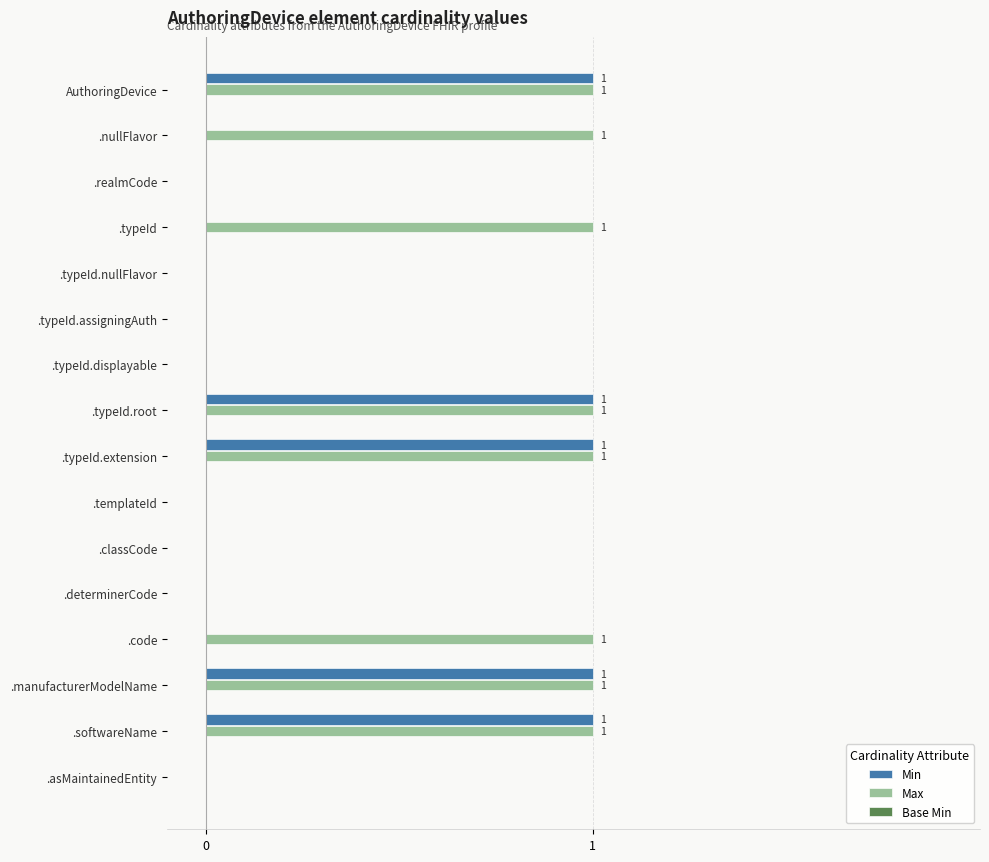

True or false: Min has a value of 1 at .softwareName.

True